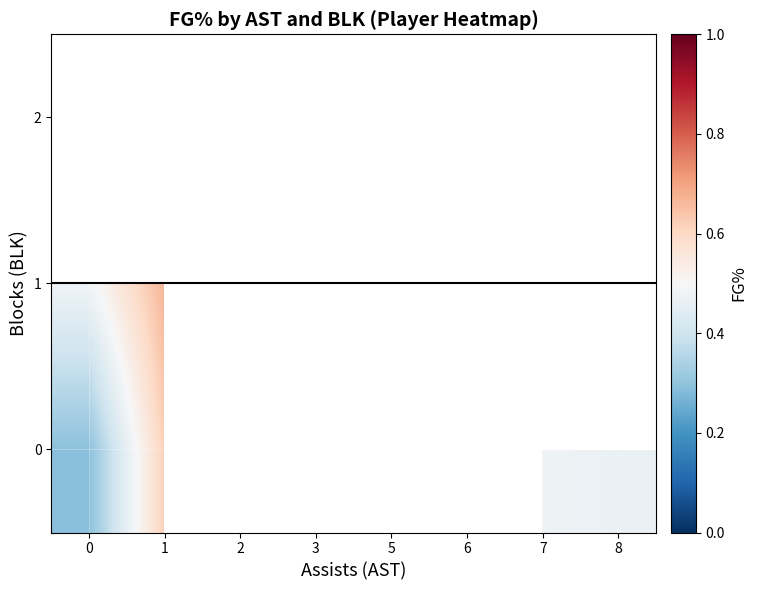

How many series are shown in this chart?

3